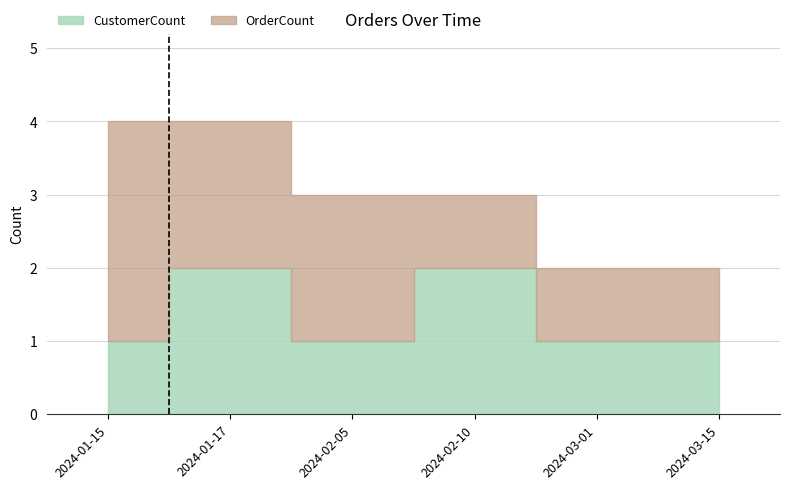

What are all the series names shown in the legend?

OrderCount, CustomerCount